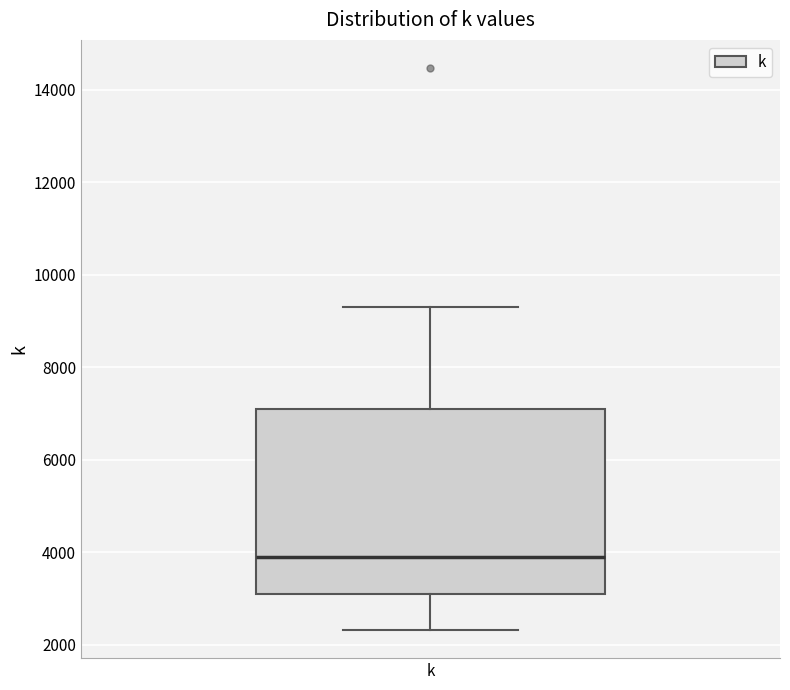

Where is the lower edge of the box for k on the y-axis? The values are not printed on the chart, so give them approximately, as read against the axis.

3000